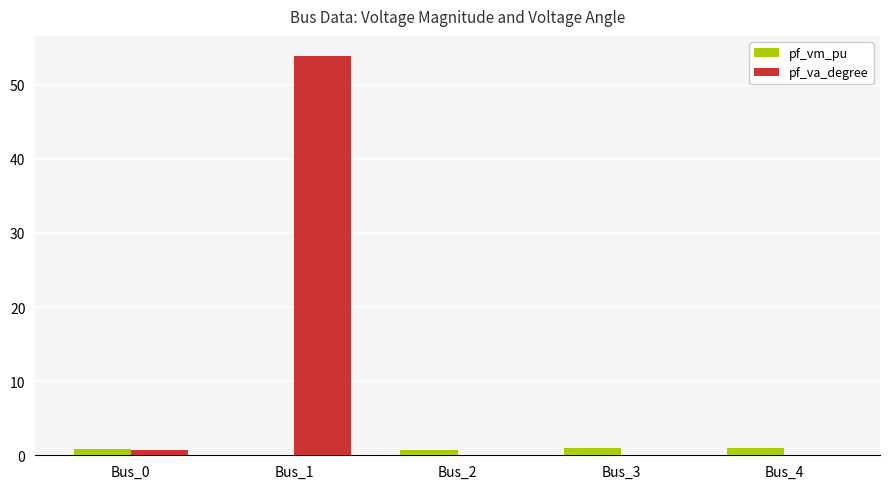

The value of pf_va_degree at Bus_2 is -28.7. True or false?

False